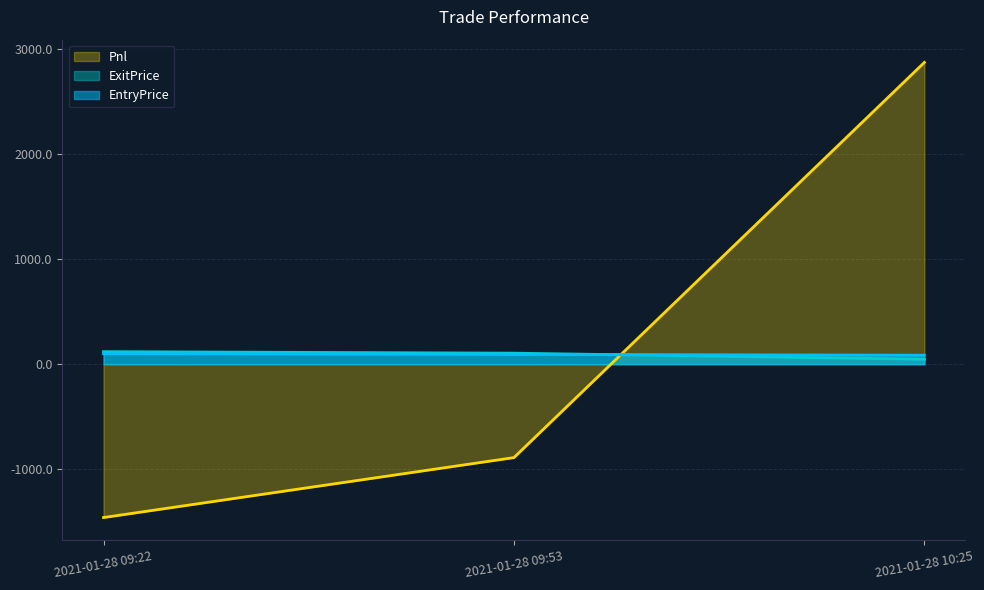

True or false: ExitPrice has a value of 118.8 at 2021-01-28 09:22.

True